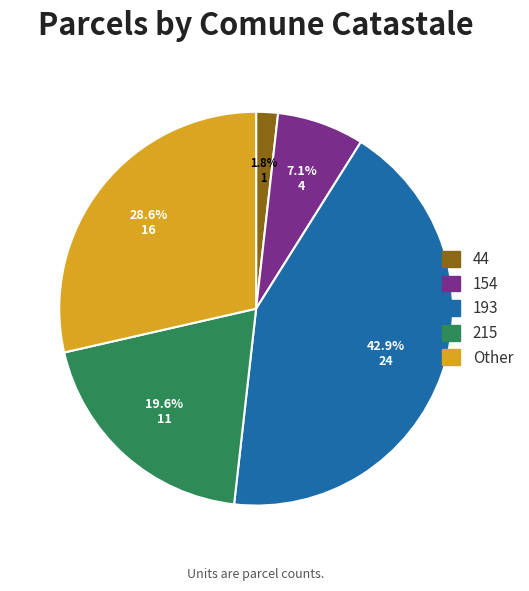

Is it true that 215 is 20% of the pie?

True